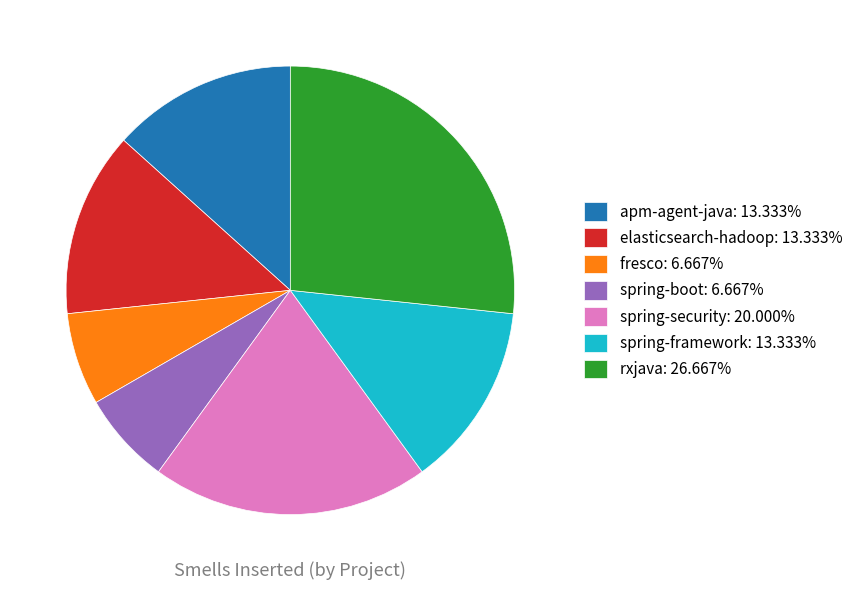

Do apm-agent-java: 13.333% and spring-framework: 13.333% together represent more than half of the pie?

No